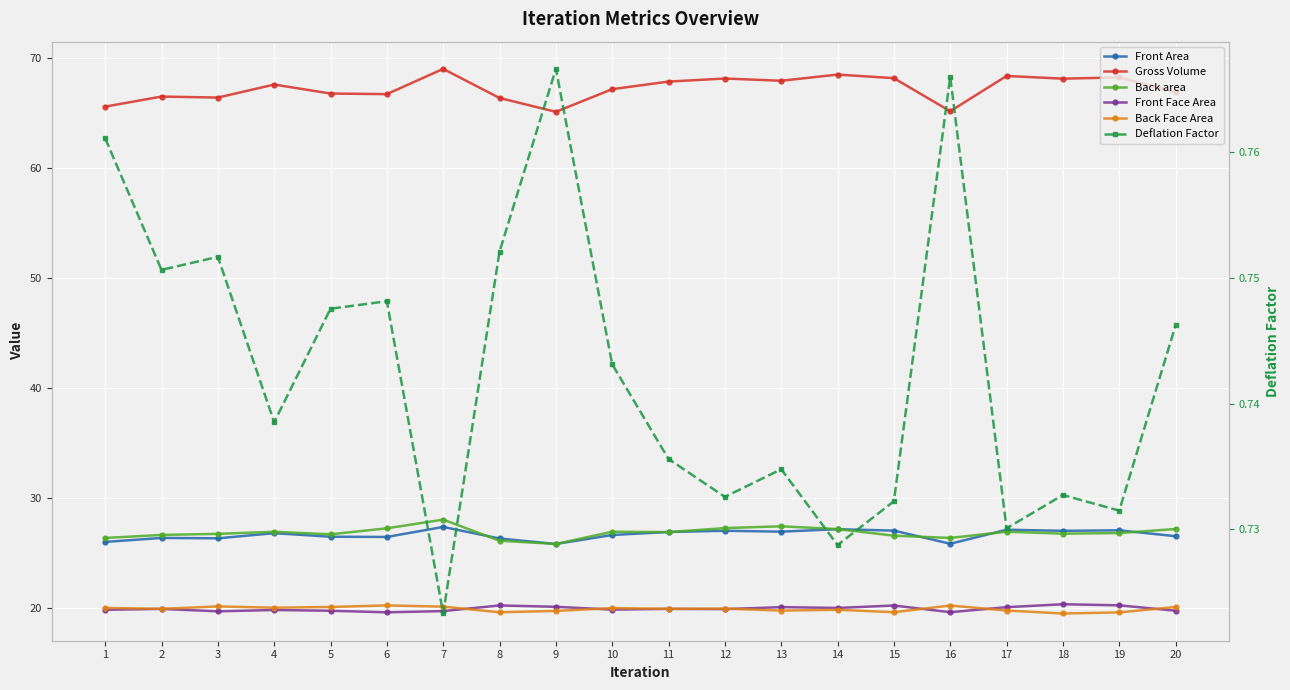

How many lines are shown in the chart?

6